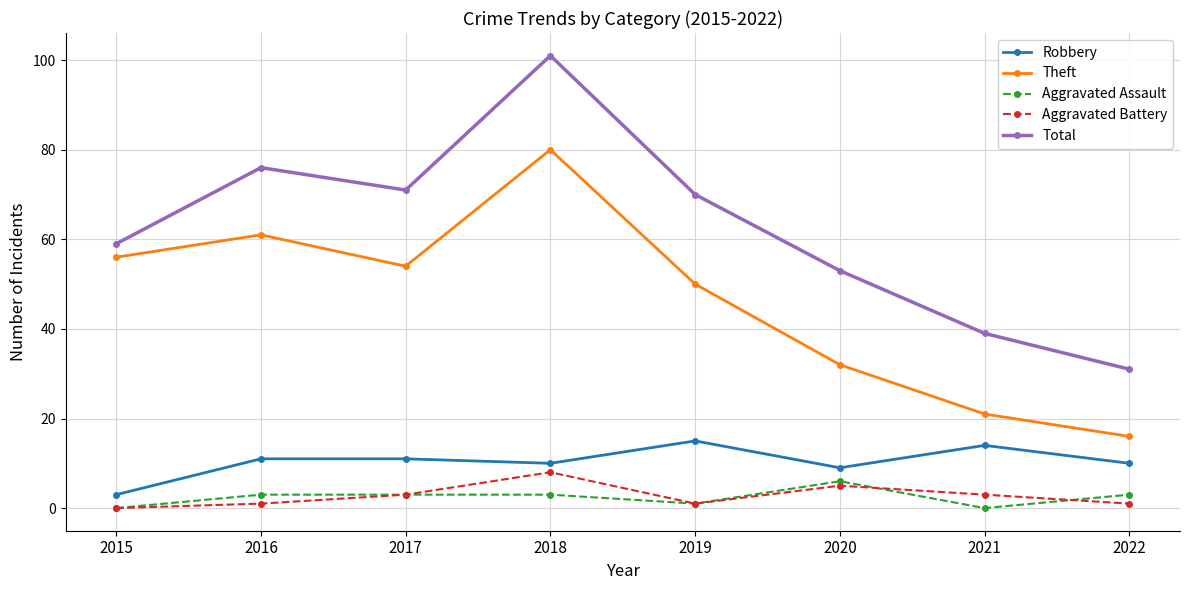

Does the chart have visible grid lines?

Yes